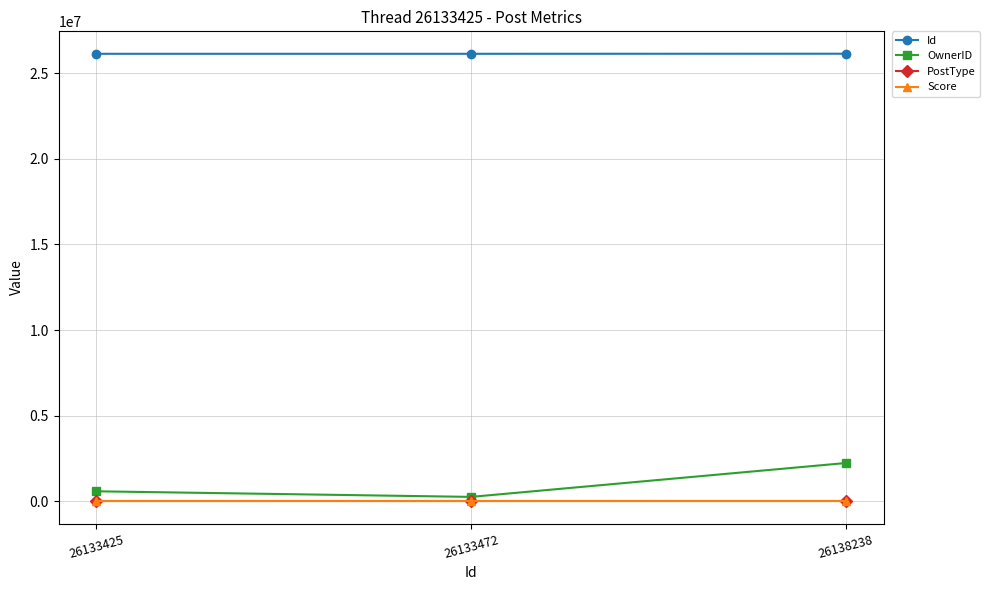

How many values in the PostType series are below 2?

1